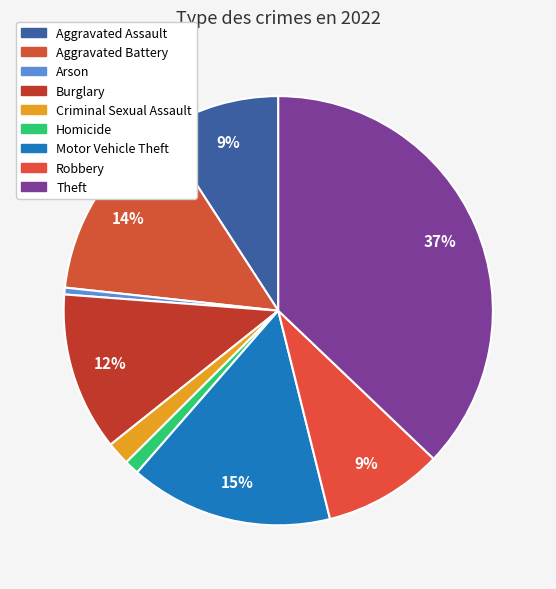

Rank the categories by value from lowest to highest.

Arson, Homicide, Criminal Sexual Assault, Robbery, Aggravated Assault, Burglary, Aggravated Battery, Motor Vehicle Theft, Theft